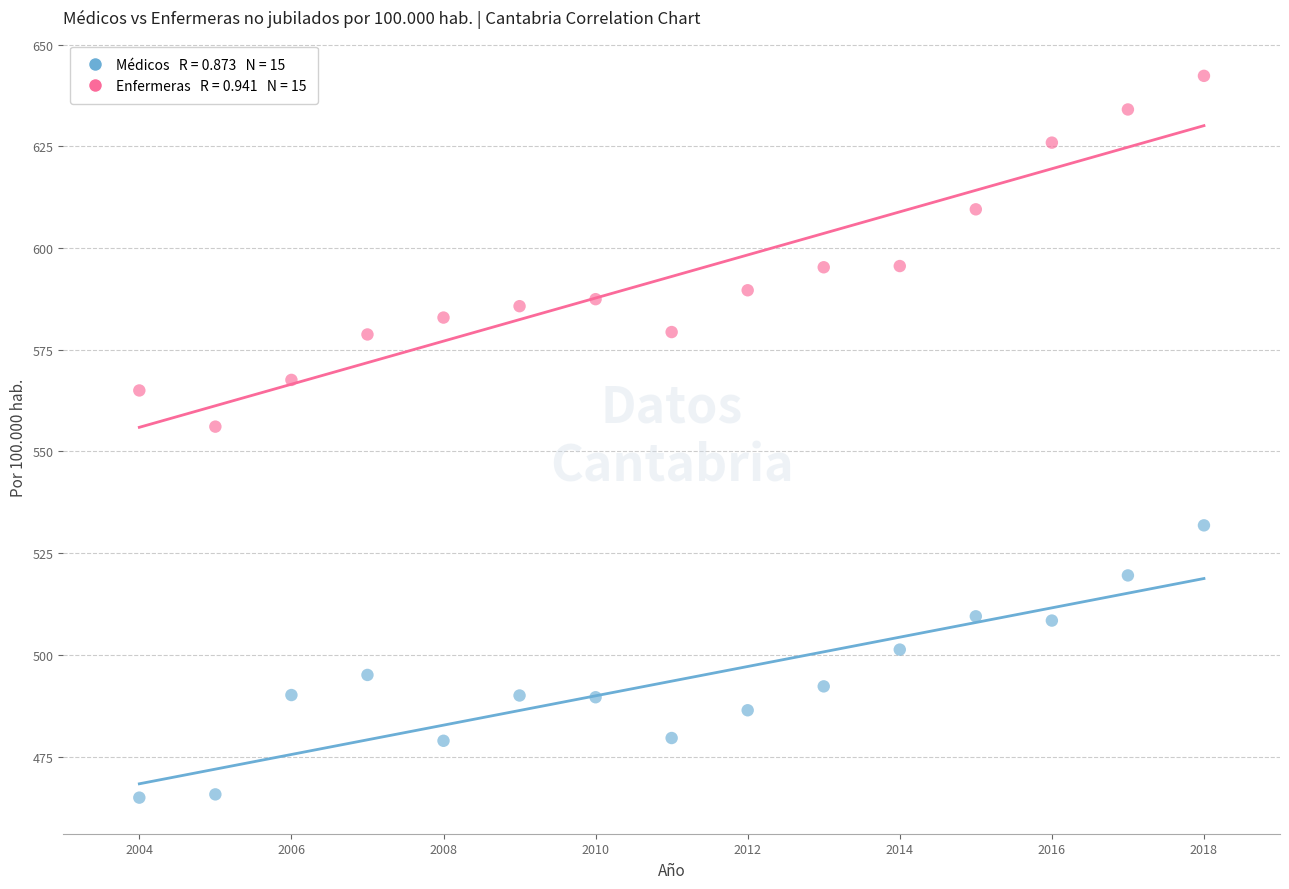

Across all series, what Y value is closest to 553?

556.1